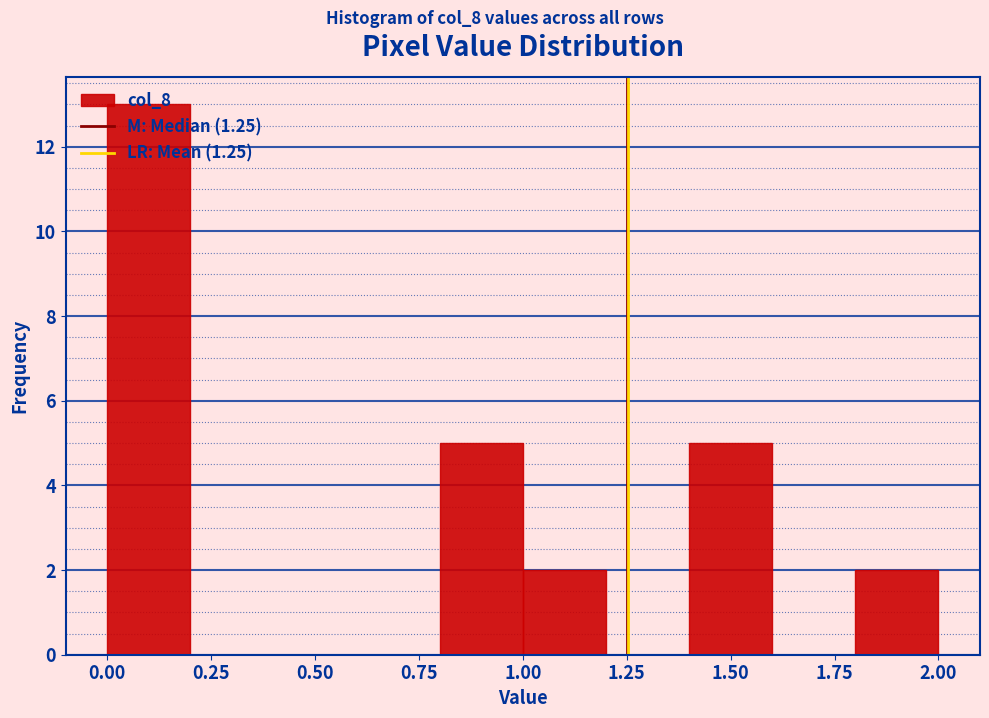

What is the height of the bar covering 1.8 to 2.0 on the x-axis? The values are not printed on the chart, so give them approximately, as read against the axis.

2